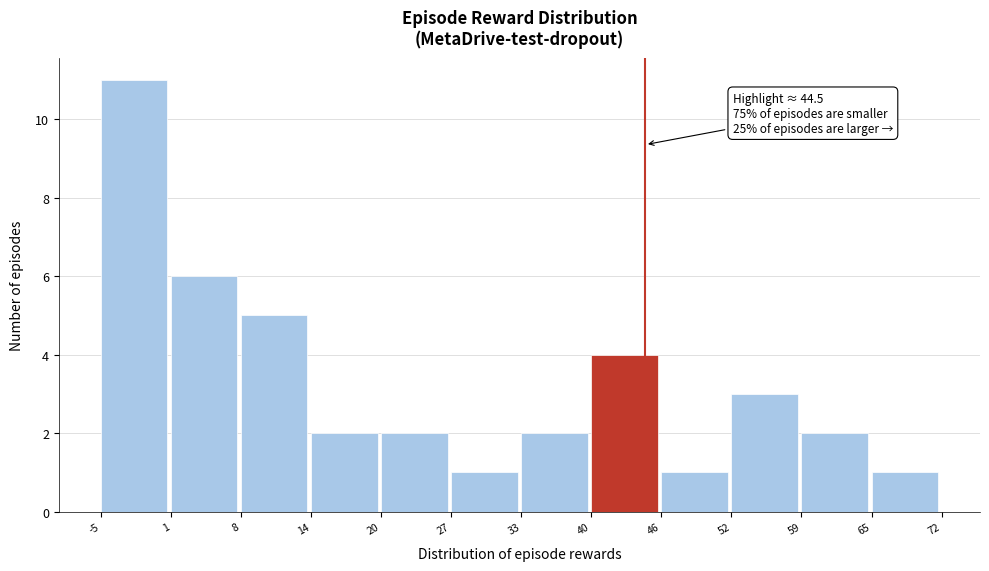

Which range on the x-axis has the tallest bar?

-5 to 1